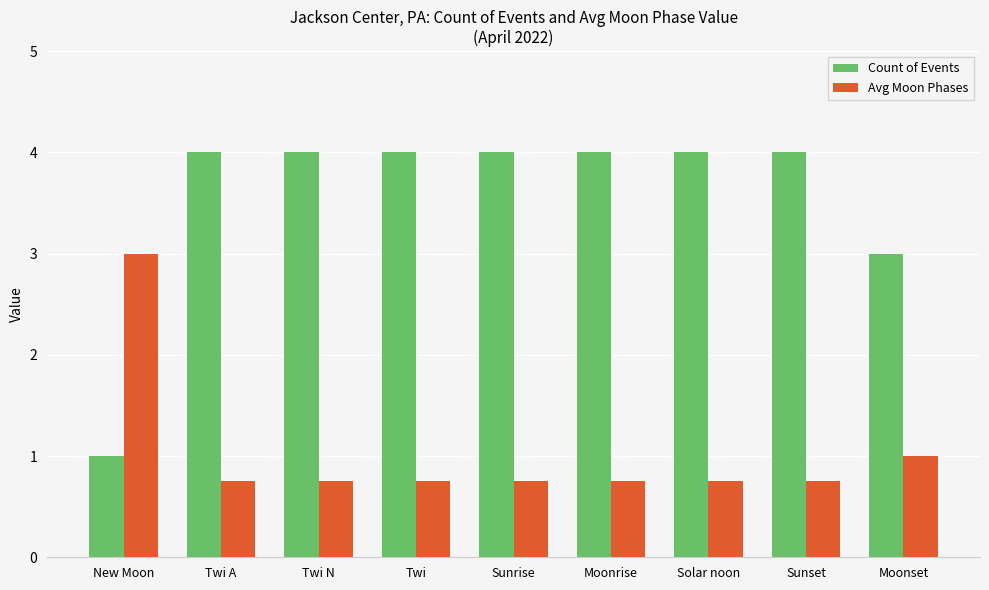

Which series has the largest total across all categories?

Count of Events